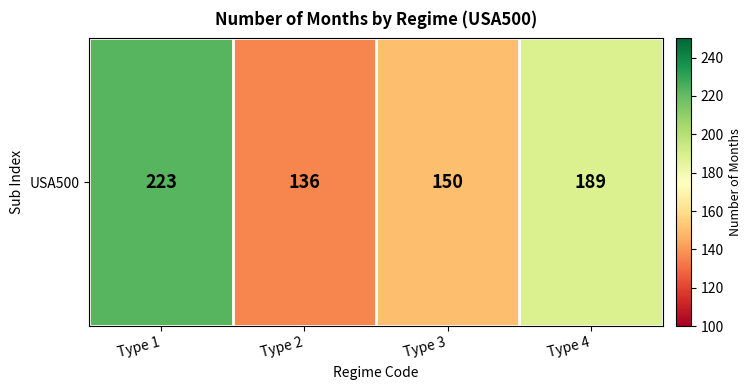

Which category has the highest value across all series?

Type 1